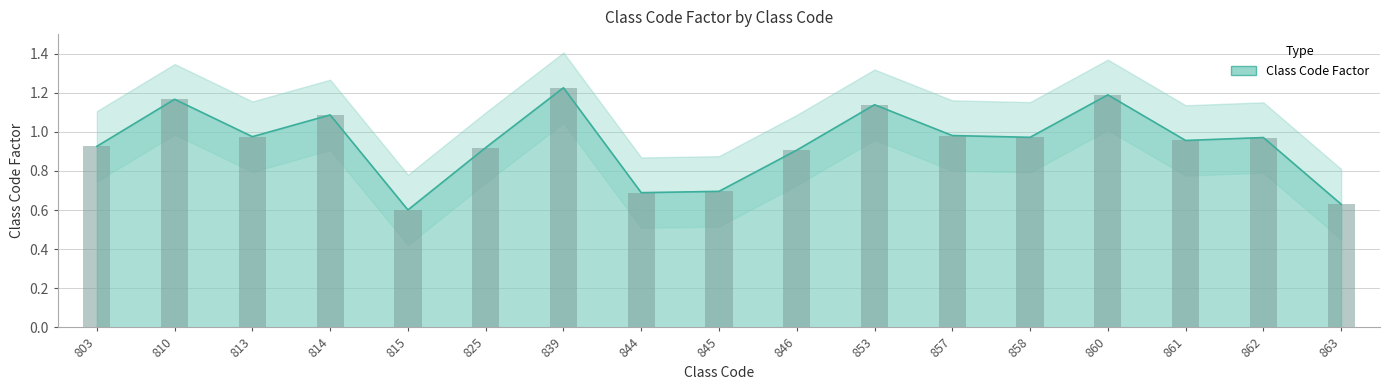

The value at 813 is 0.2. True or false?

False